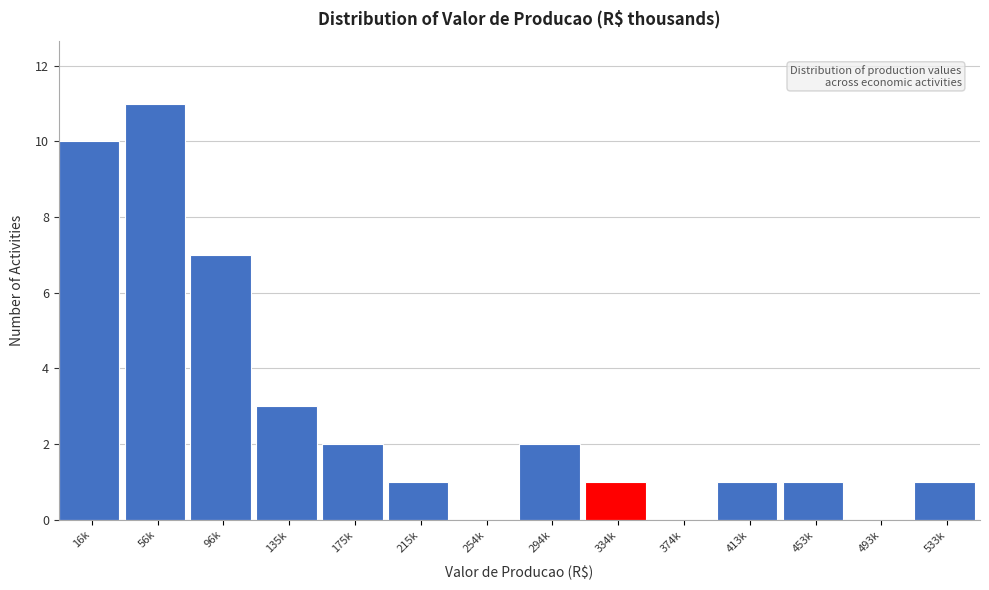

Reading right to left, transcribe all the data shown in this chart.

533k=1	493k=0	453k=1	413k=1	374k=0	334k=1	294k=2	254k=0	215k=1	175k=2	135k=3	96k=7	56k=11	16k=10